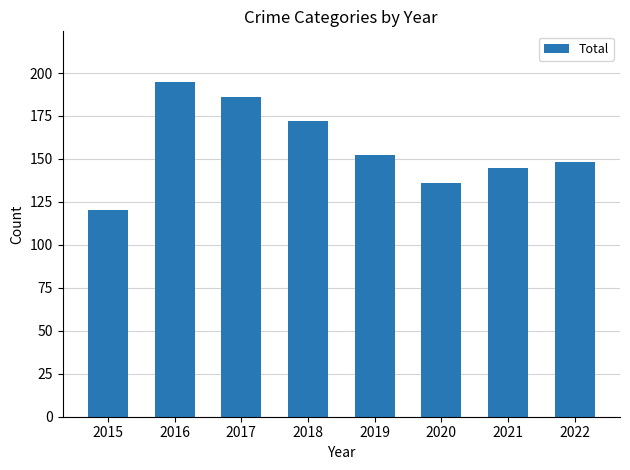

What is the sum of the values at 2022 and 2020?

284